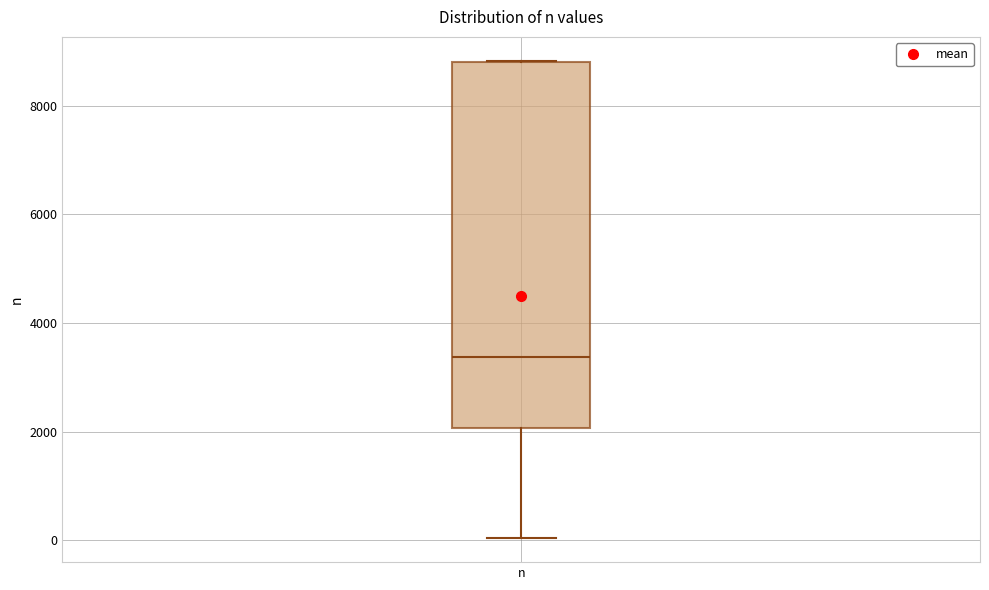

Read this box plot against the y-axis: the position of the median line, the range covered by the box, and the ends of both whiskers. The values are not printed on the chart, so give them approximately, as read against the axis.

median 3400, box 2000 to 8800, whiskers 0 to 8800